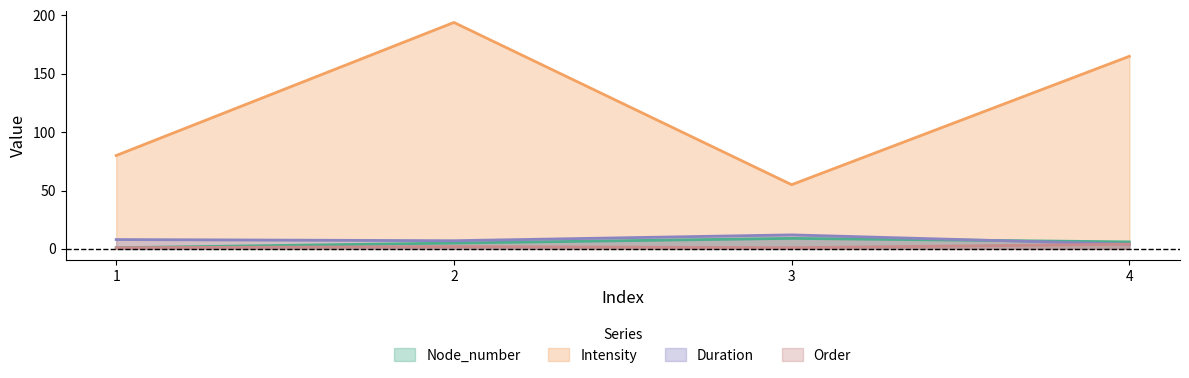

True or false: Order has a value of 0 at 1.

False